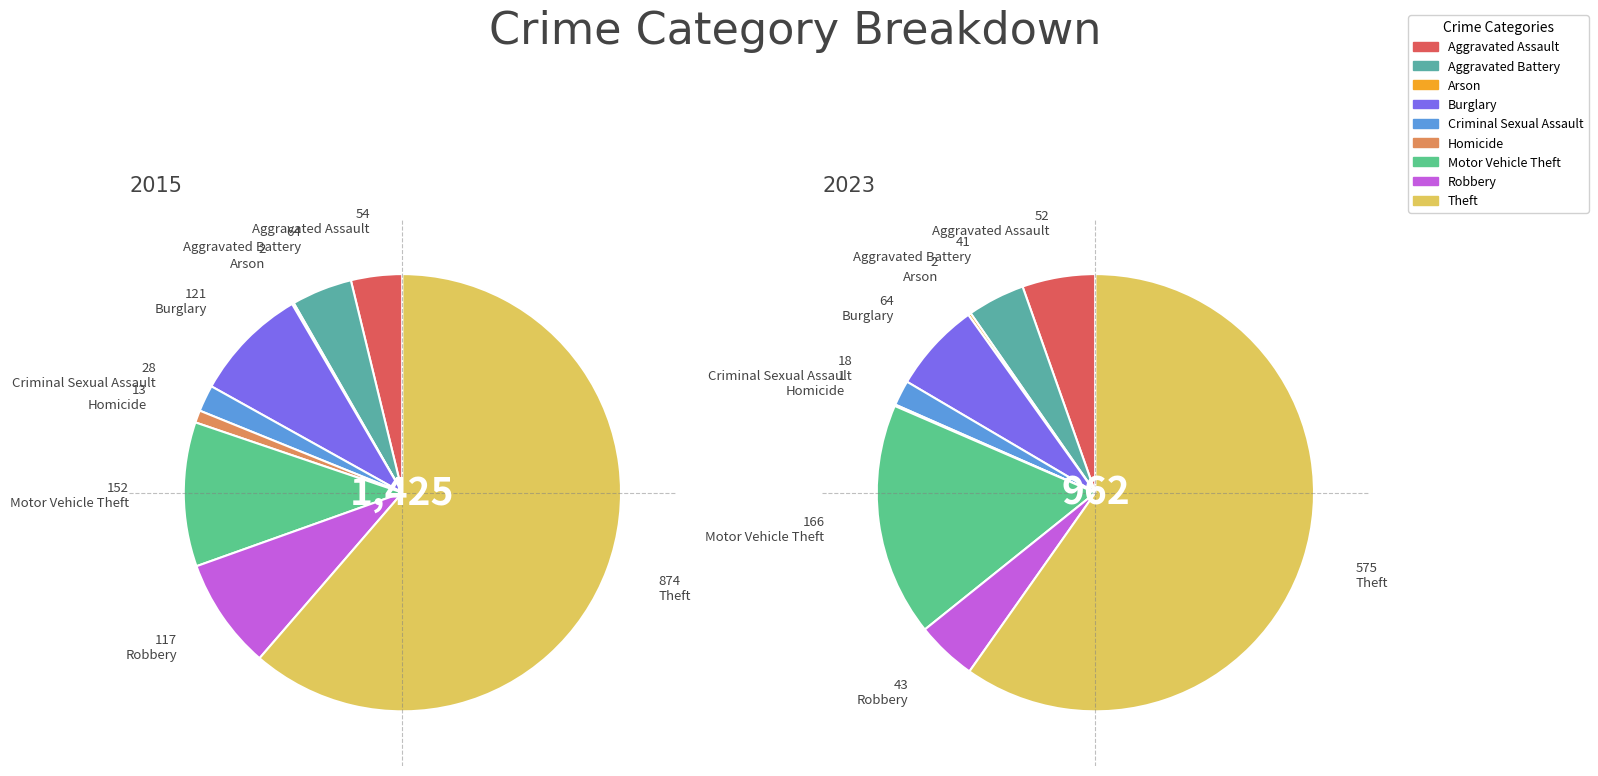

Rank the series by their average value, from lowest to highest.

values_2023, values_2015